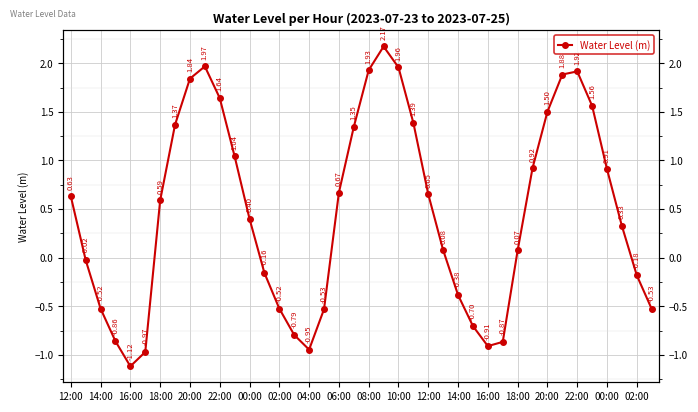

Count the number of categories in the chart.

40